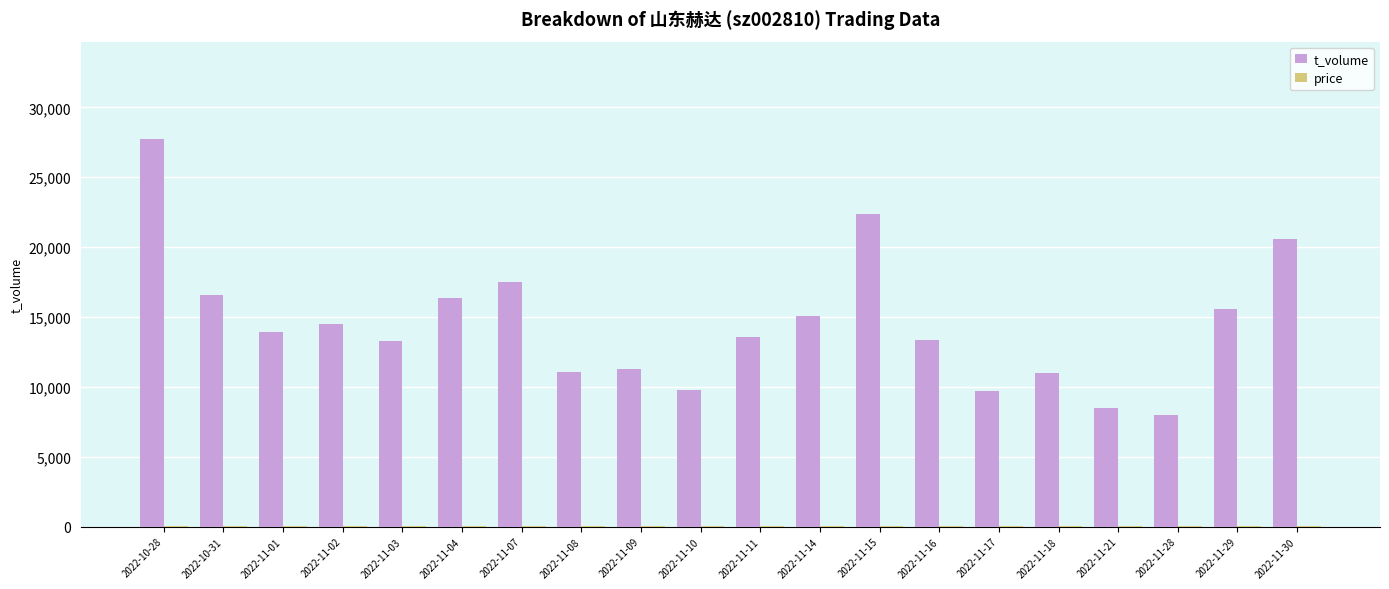

Which label corresponds to the largest value in the chart?

2022-10-28